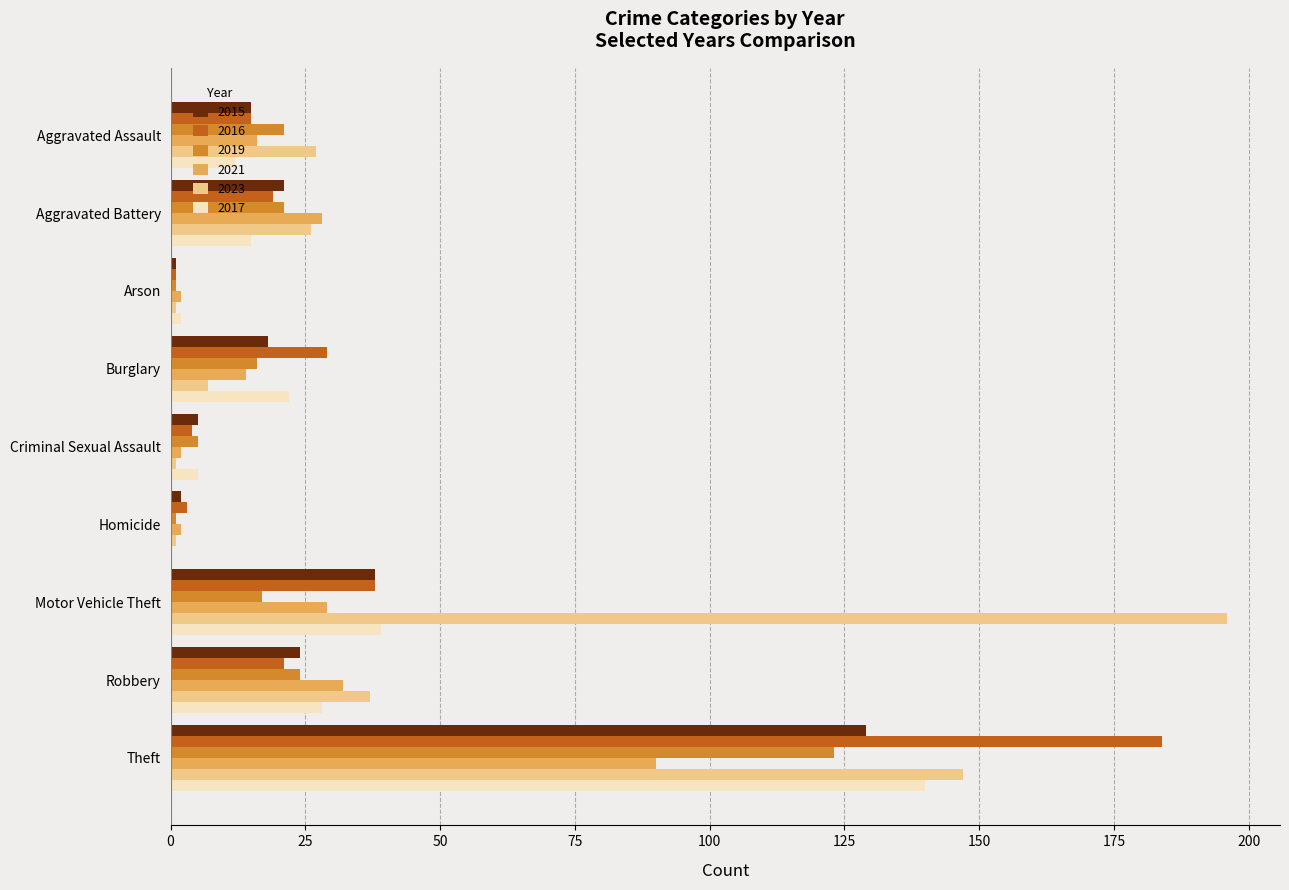

The 2019 series shows 21 at Aggravated Assault. True or false?

True